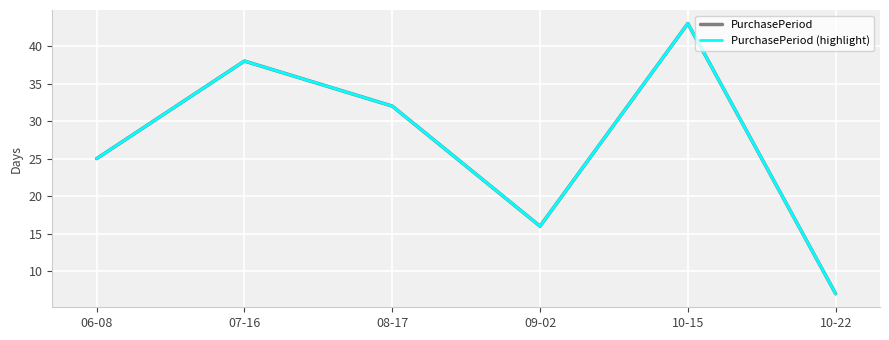

Does the chart have visible grid lines?

Yes